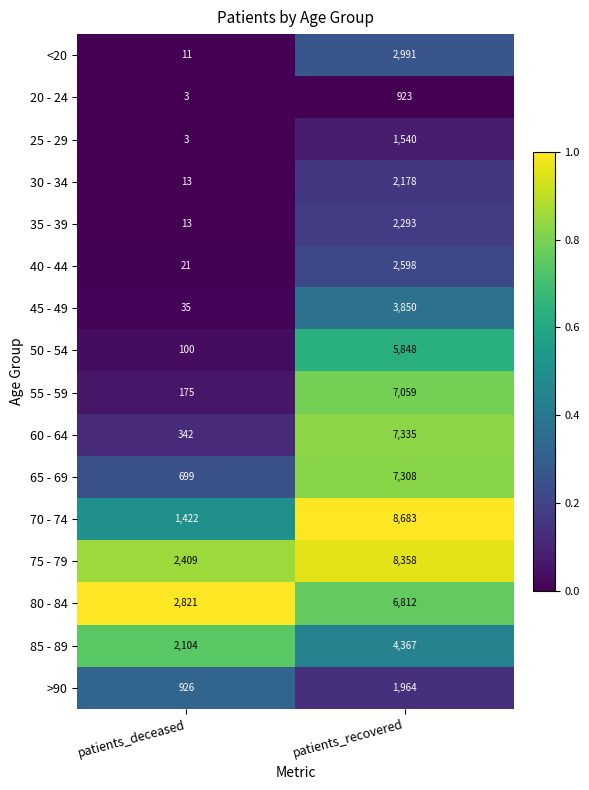

At which category is the sum across all series the highest?

patients_recovered